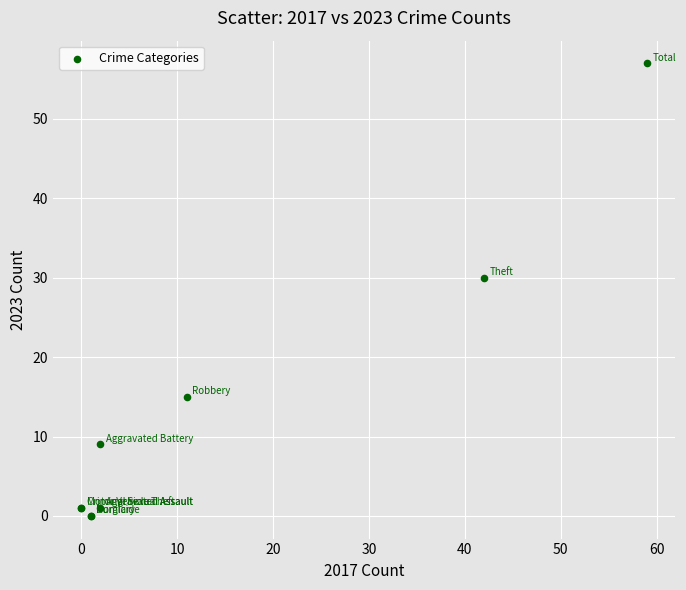

What Y value in the scatter plot is closest to 28?

30